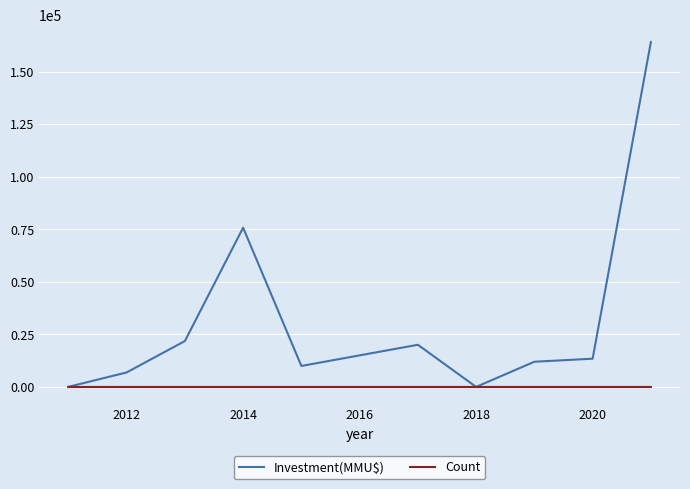

Which series has the largest total across all categories?

Investment(MMU$)